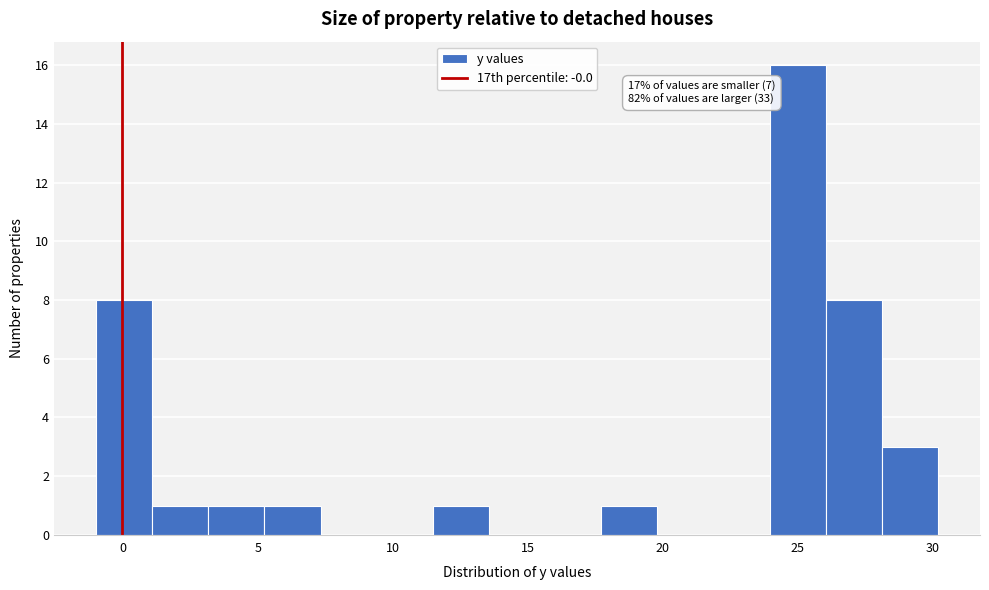

Over which range of the x-axis is the bar tallest?

24.0 to 26.0